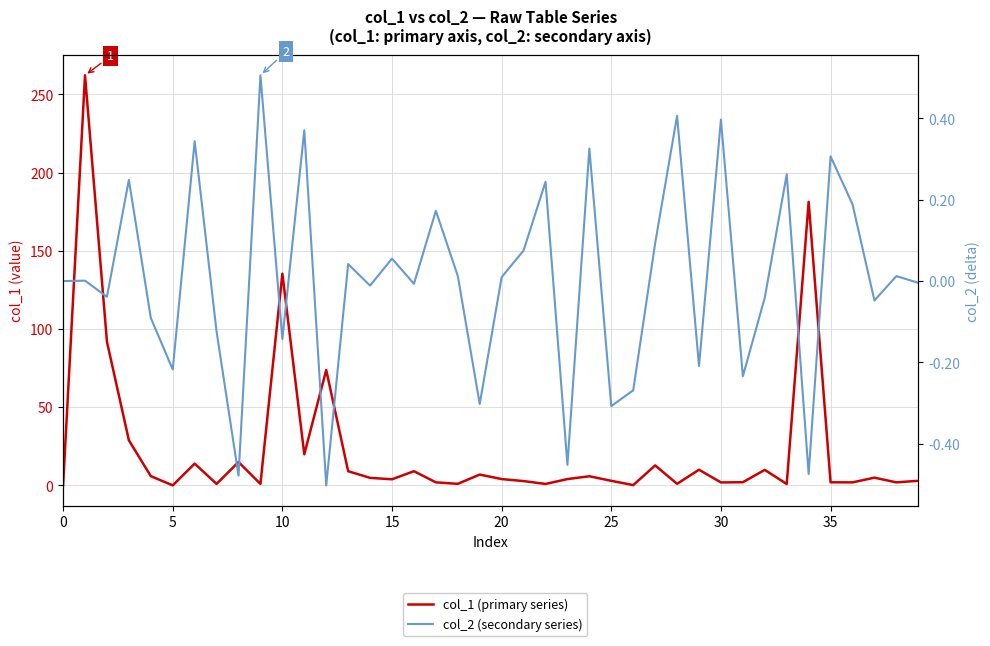

Reading right to left, what are all the values shown in this chart?

col_1 (primary series): 3.0	2.0	5.0	2.0	2.0	181.3	0.9	10.0	2.1	1.9	10.1	1.0	12.8	0.2	3.0	5.9	4.1	1.0	2.8	4.1	7.0	1.0	2.0	9.1	3.9	4.9	9.1	73.8	20.0	135.4	1.0	15.0	1.0	14.0	0.1	5.9	28.9	91.9	262.2	0.0
col_2 (secondary series): -0.0	0.0	-0.0	0.2	0.3	-0.5	0.3	-0.0	-0.2	0.4	-0.2	0.4	0.1	-0.3	-0.3	0.3	-0.5	0.2	0.1	0.0	-0.3	0.0	0.2	-0.0	0.1	-0.0	0.0	-0.5	0.4	-0.1	0.5	-0.5	-0.1	0.3	-0.2	-0.1	0.2	-0.0	0.0	0.0